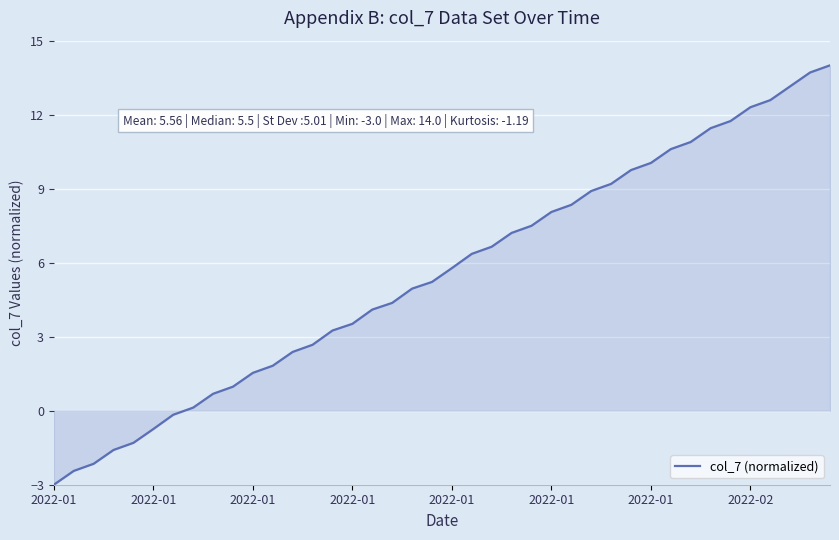

What is the difference between the maximum and minimum values?

17.0